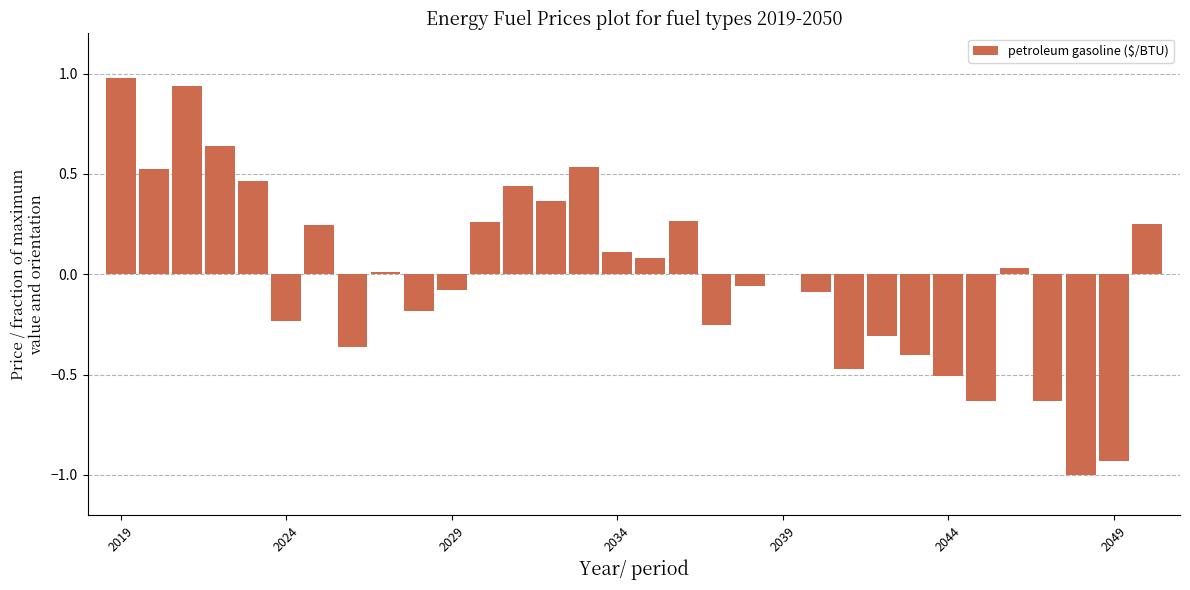

What is the greatest value displayed?

1.0